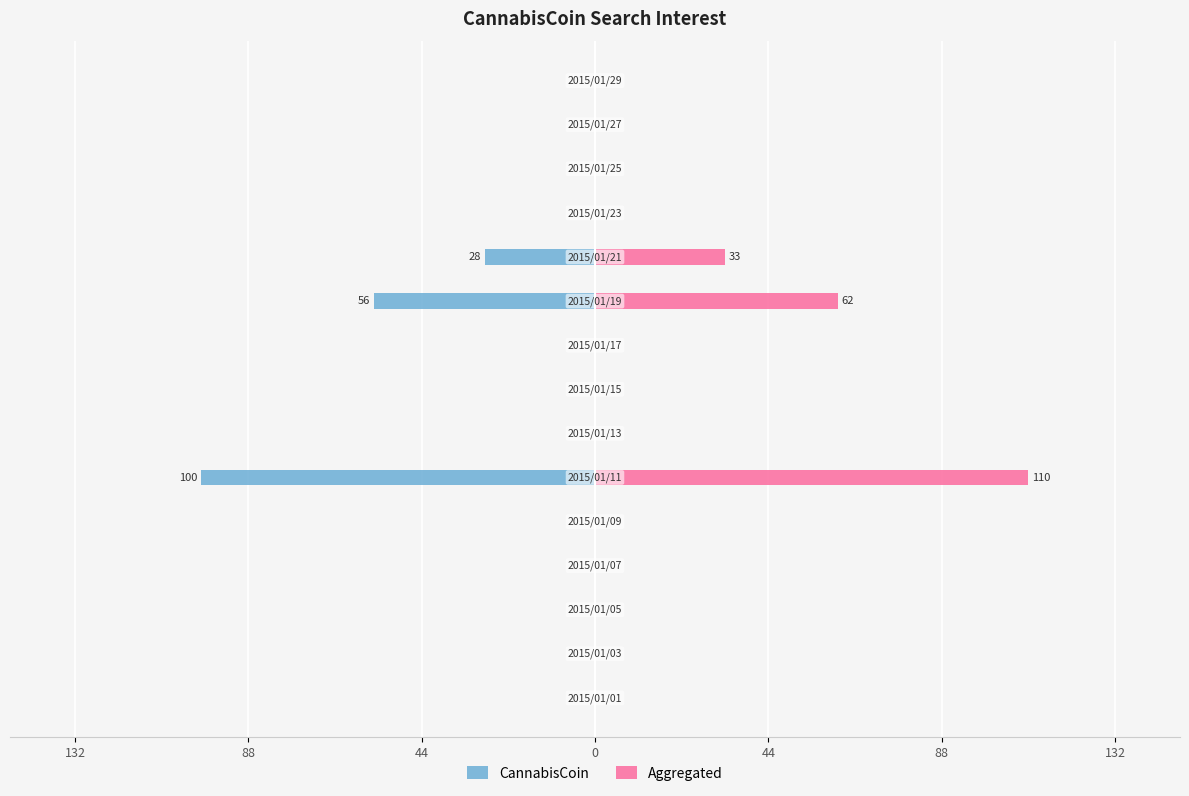

Is it true that CannabisCoin equals -100.0 at 88?

True